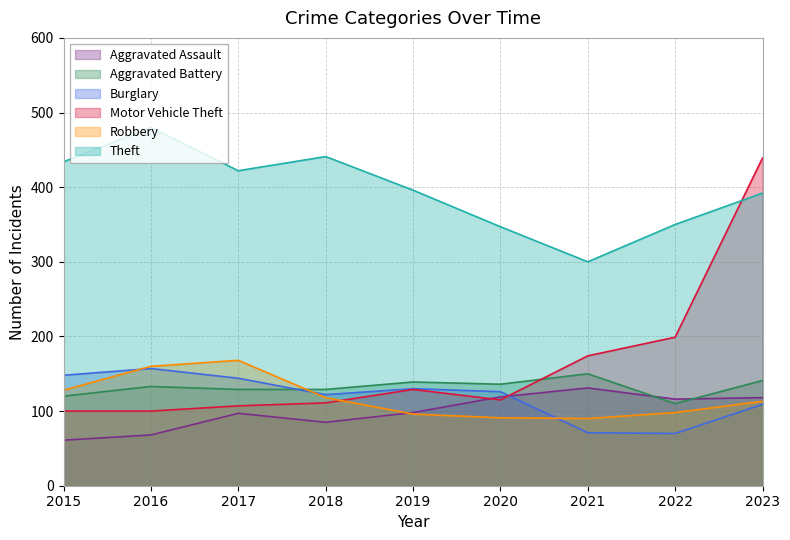

Is the value of Robbery at 2019 greater than the value of Motor Vehicle Theft at 2017?

No